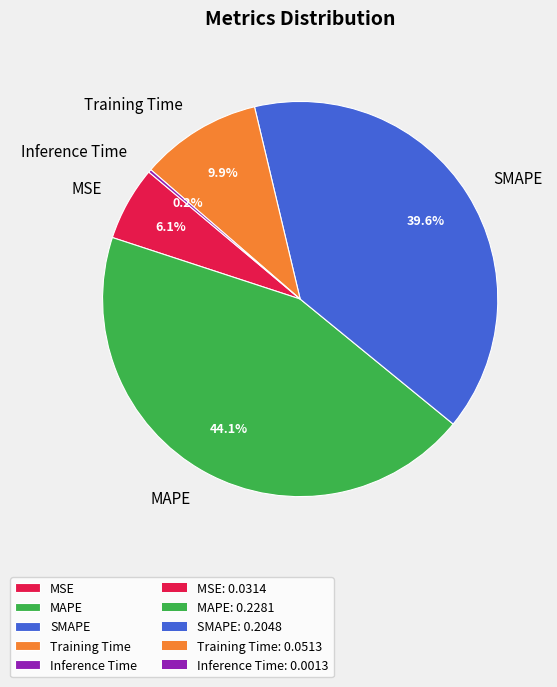

Which slice is the largest?

MAPE